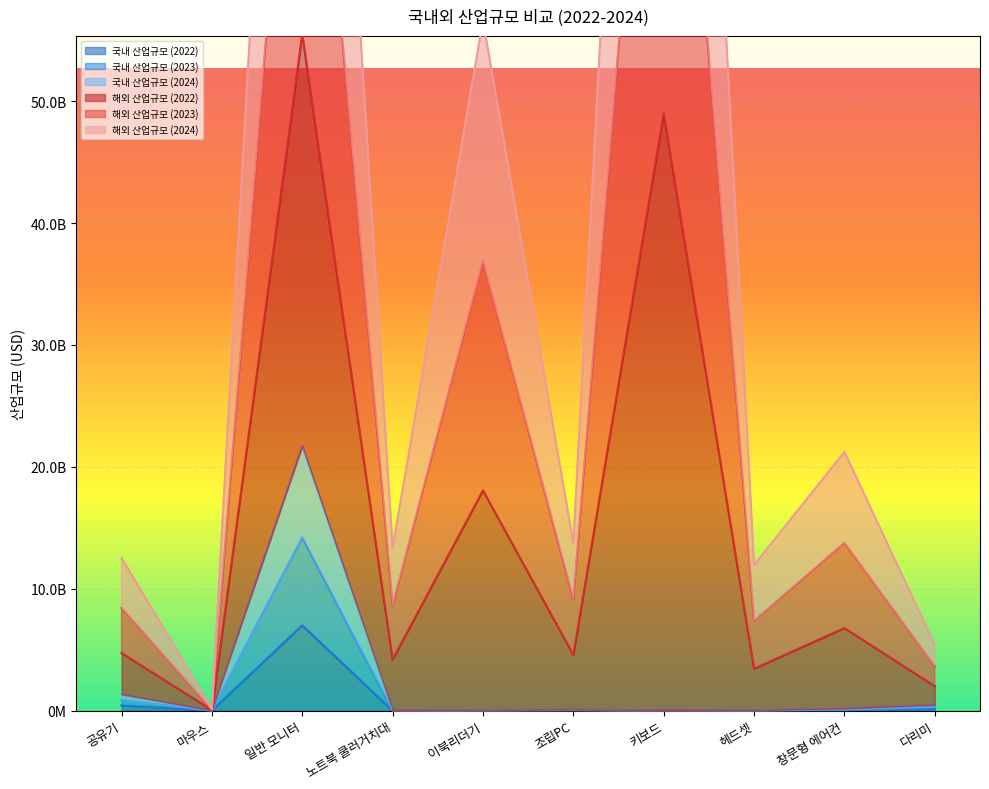

What is the label of the 6th point from the left?

조립PC